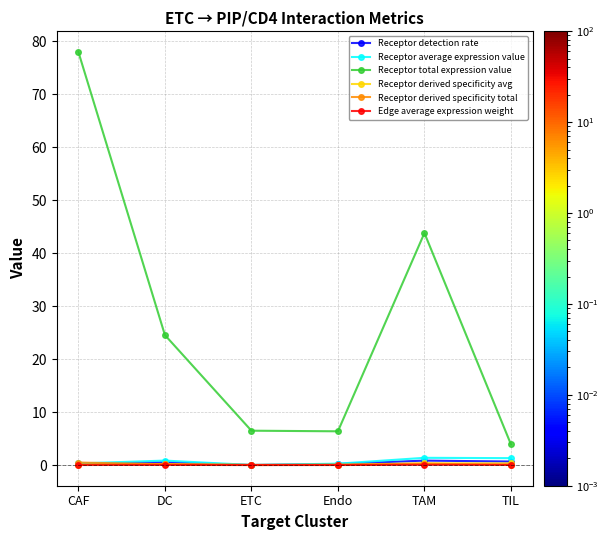

What is the average value of the Receptor detection rate series?

0.4